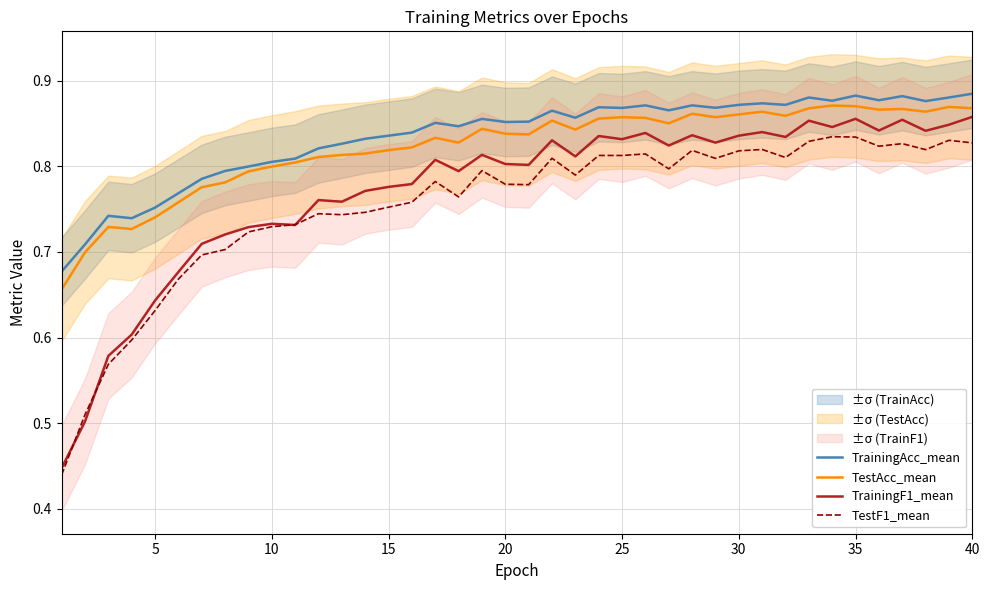

What are all the series names shown in the legend?

TrainingAcc_mean, TestAcc_mean, TrainingF1_mean, TestF1_mean